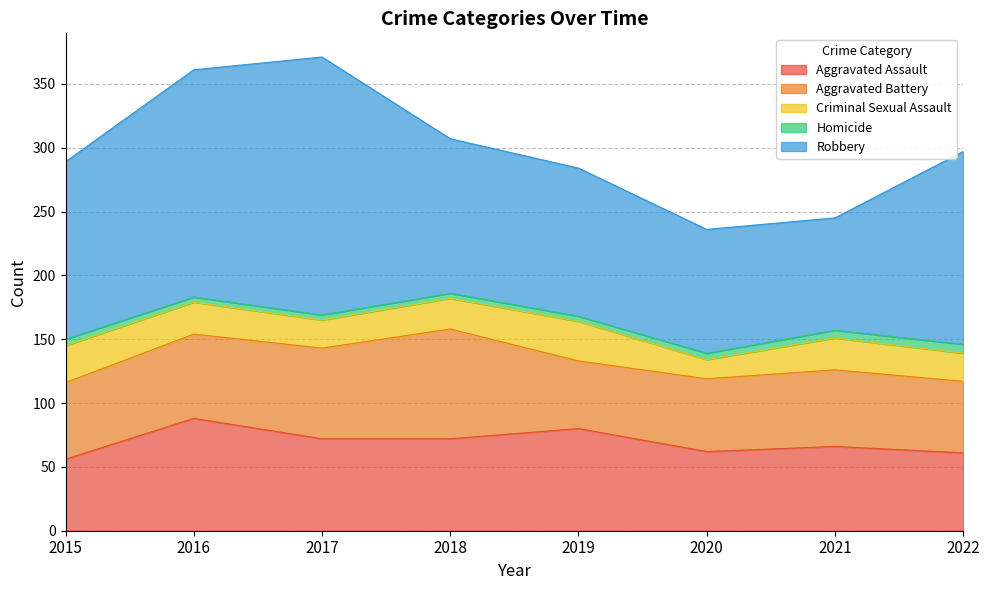

Where does the Homicide series first go above 5?

2021